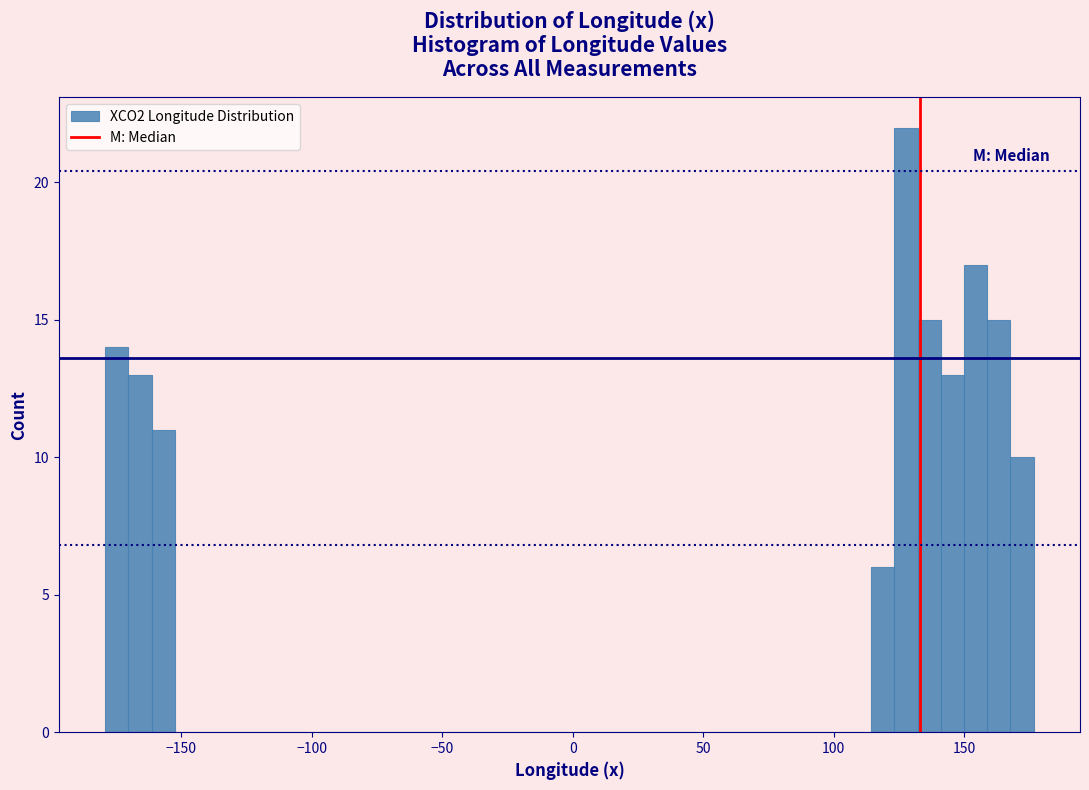

Read against the x-axis, roughly where is the centre of the tallest bar?

130